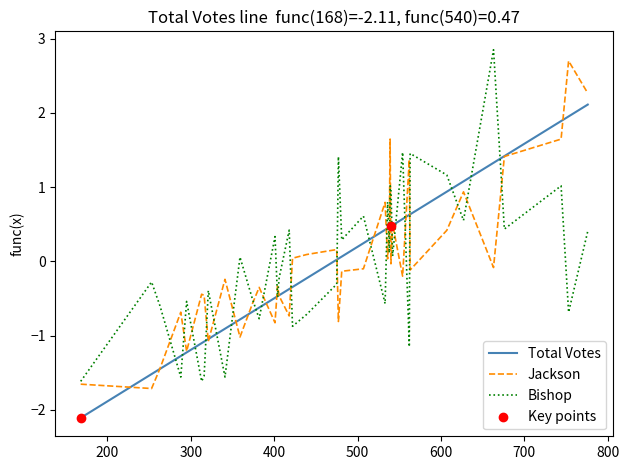

What is the greatest value displayed?

2.8